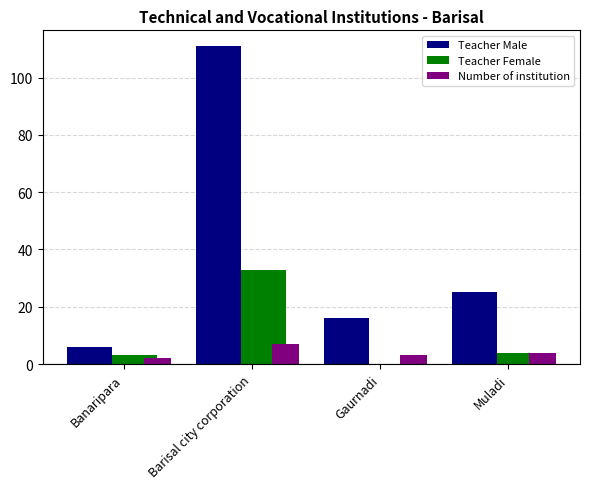

How many groups of bars are there?

4